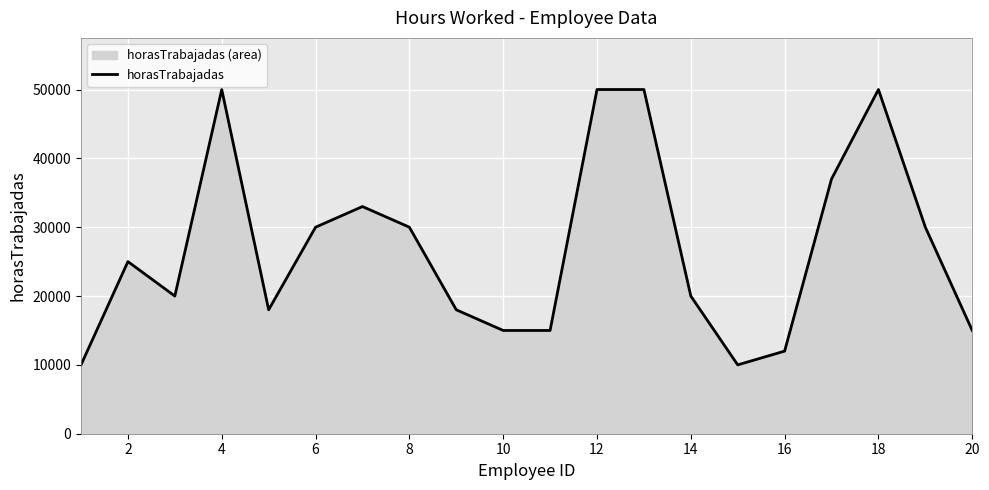

The chart shows a value of 8899 at 14. True or false?

False